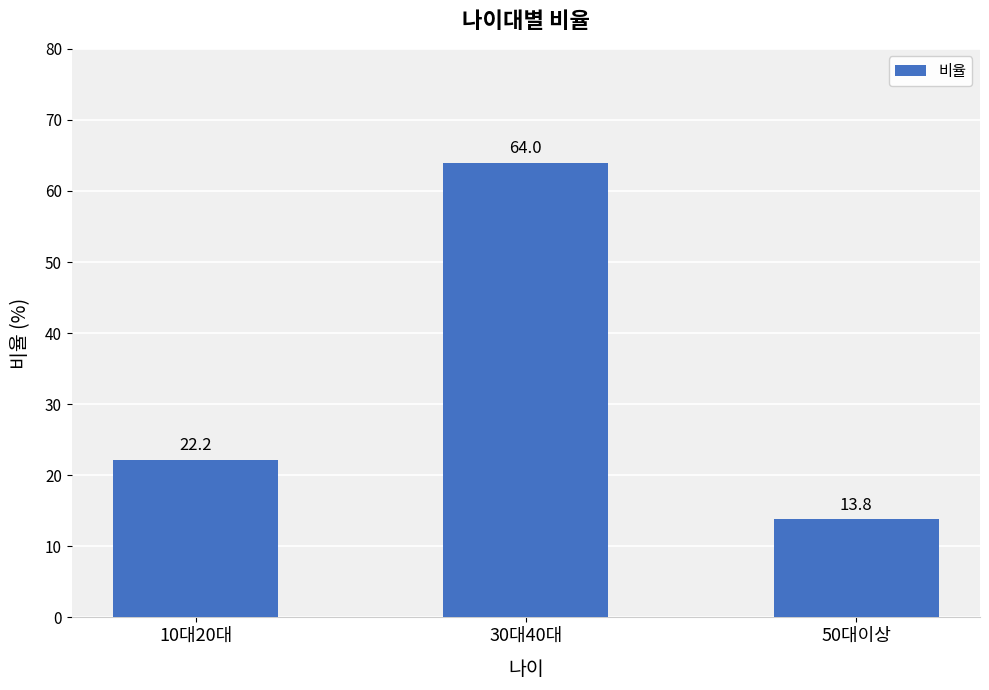

What is the smallest value displayed?

13.8